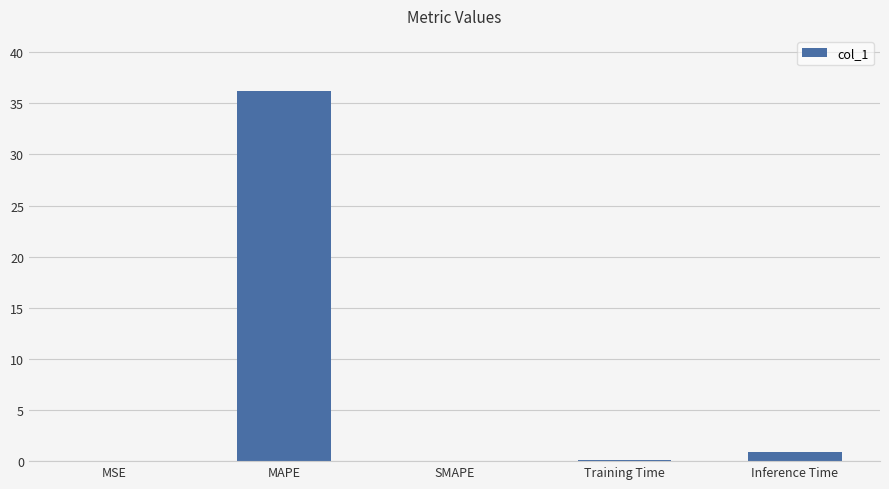

How many series are shown in this chart?

1